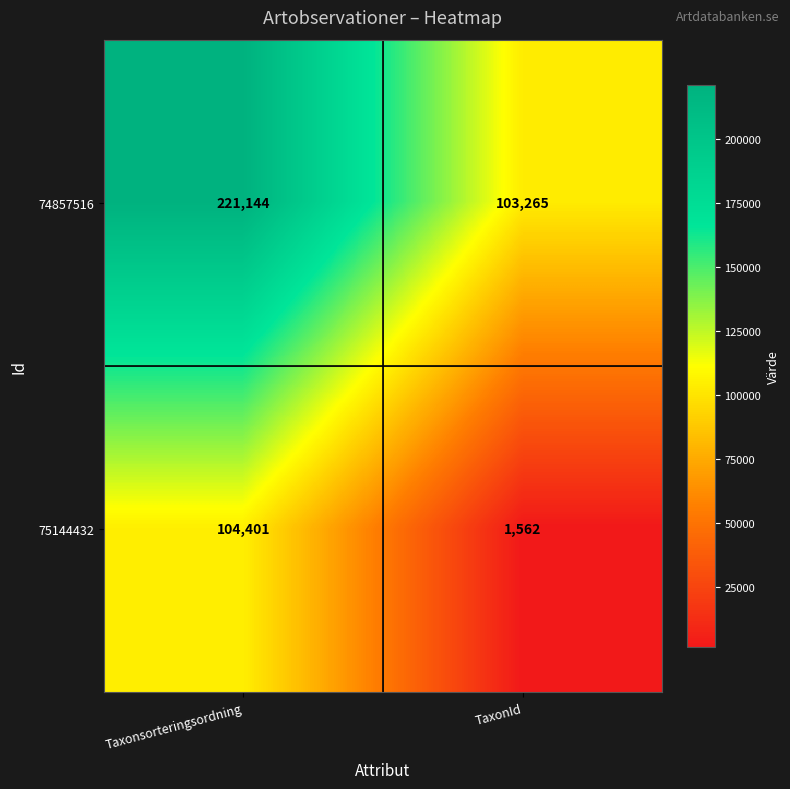

Rank the series at Taxonsorteringsordning from lowest to highest value.

75144432, 74857516